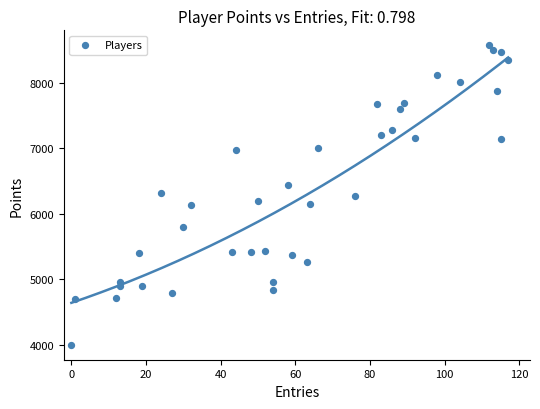

What is the range of X values (max minus min)?

117